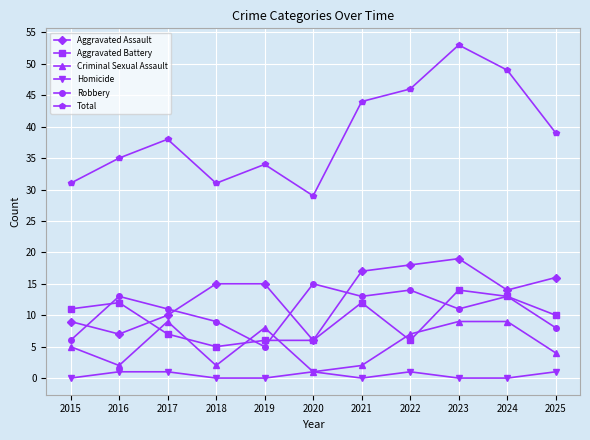

Reading left to right, transcribe all the data shown in this chart.

Aggravated Assault: 9	7	10	15	15	6	17	18	19	14	16
Aggravated Battery: 11	12	7	5	6	6	12	6	14	13	10
Criminal Sexual Assault: 5	2	9	2	8	1	2	7	9	9	4
Homicide: 0	1	1	0	0	1	0	1	0	0	1
Robbery: 6	13	11	9	5	15	13	14	11	13	8
Total: 31	35	38	31	34	29	44	46	53	49	39